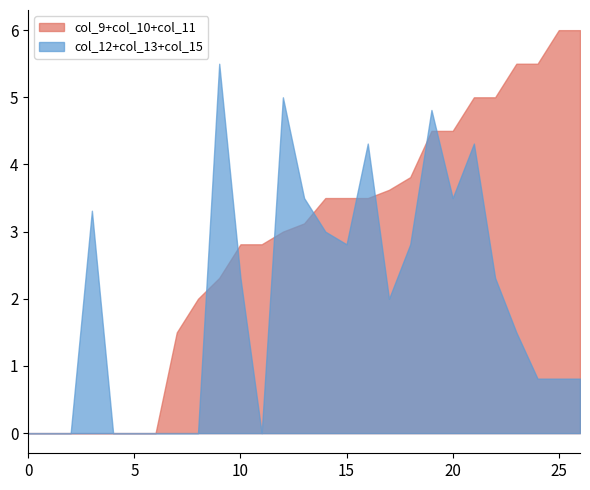

What is the total value across all series at 20?

8.0